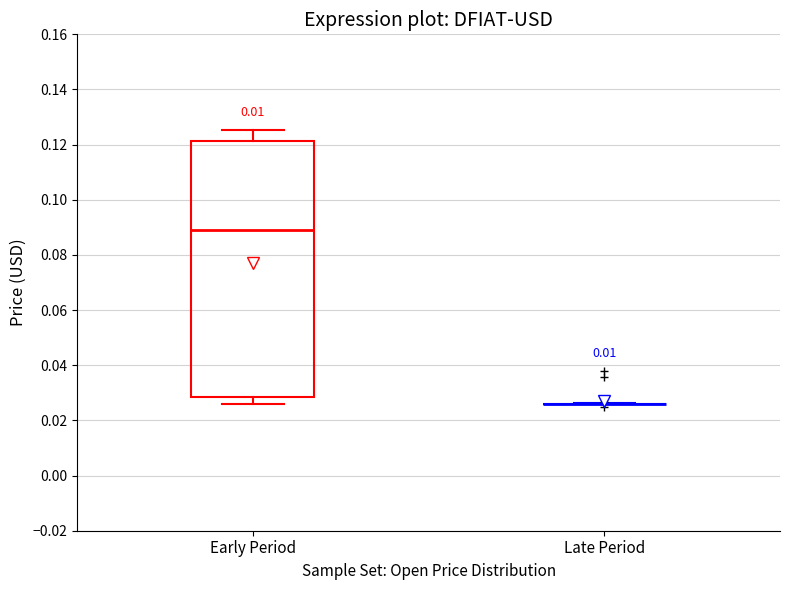

Where does the upper whisker of the box for Early Period end on the y-axis? The values are not printed on the chart, so give them approximately, as read against the axis.

0.126